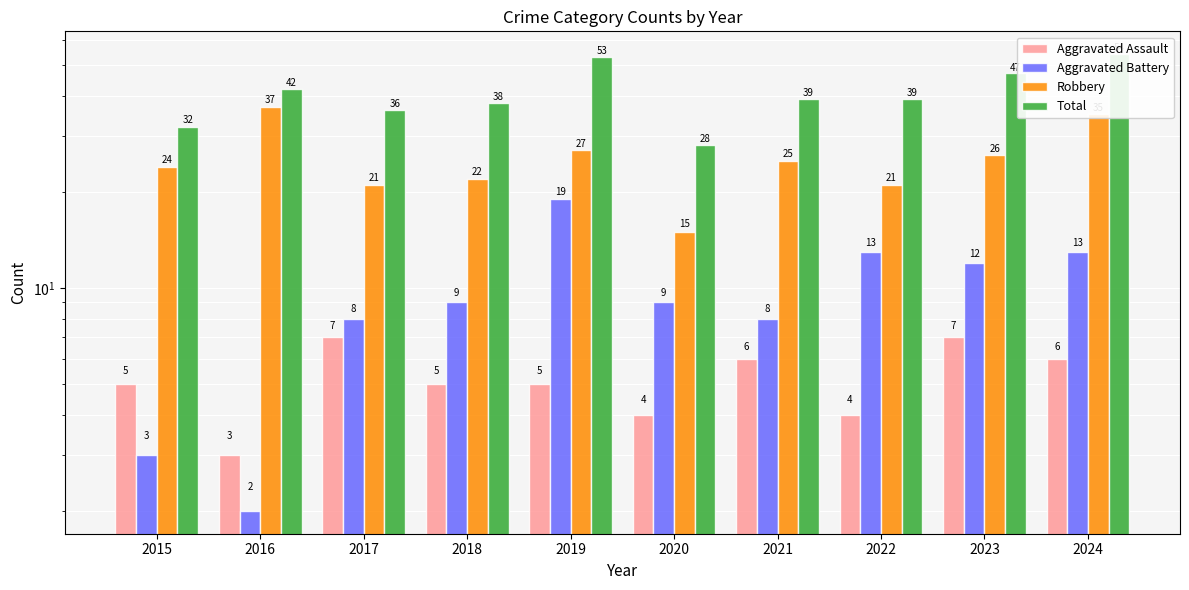

What are all the series names shown in the legend?

Aggravated Assault, Aggravated Battery, Robbery, Total